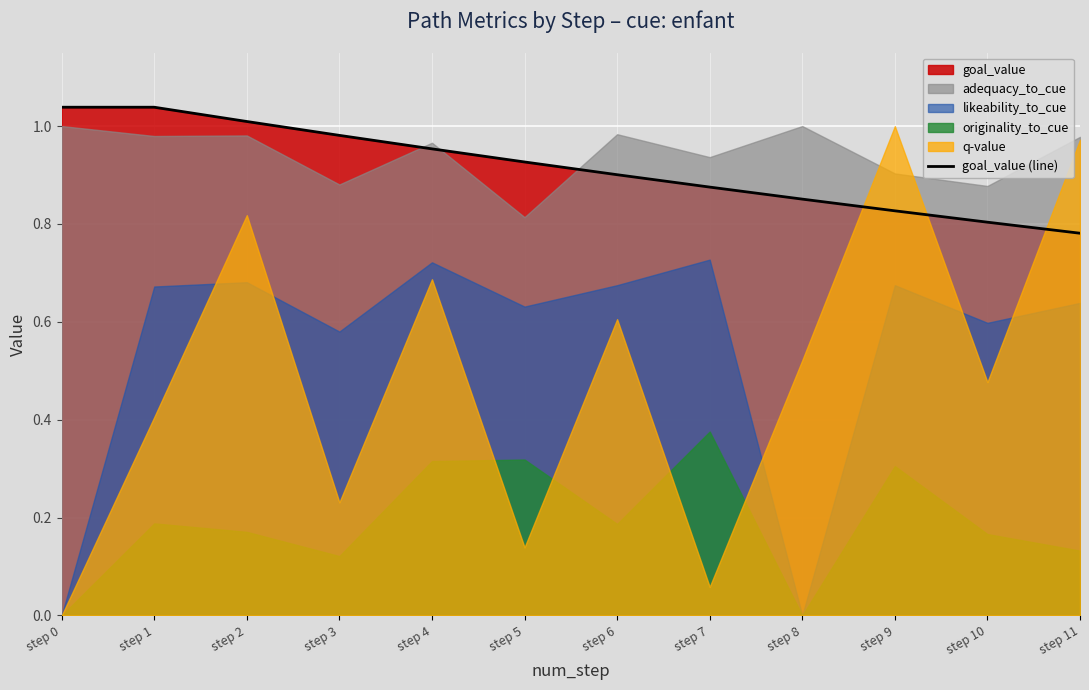

What is the difference between the values at step 5 and step 7?

0.1